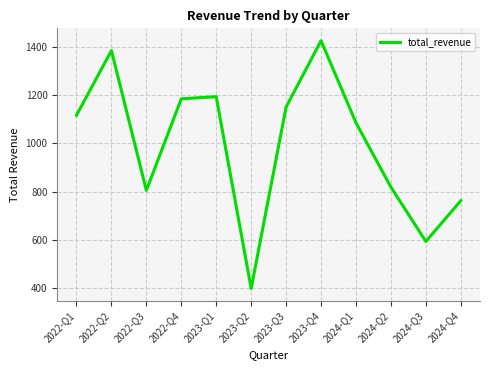

What position from the left is 2024-Q2?

10